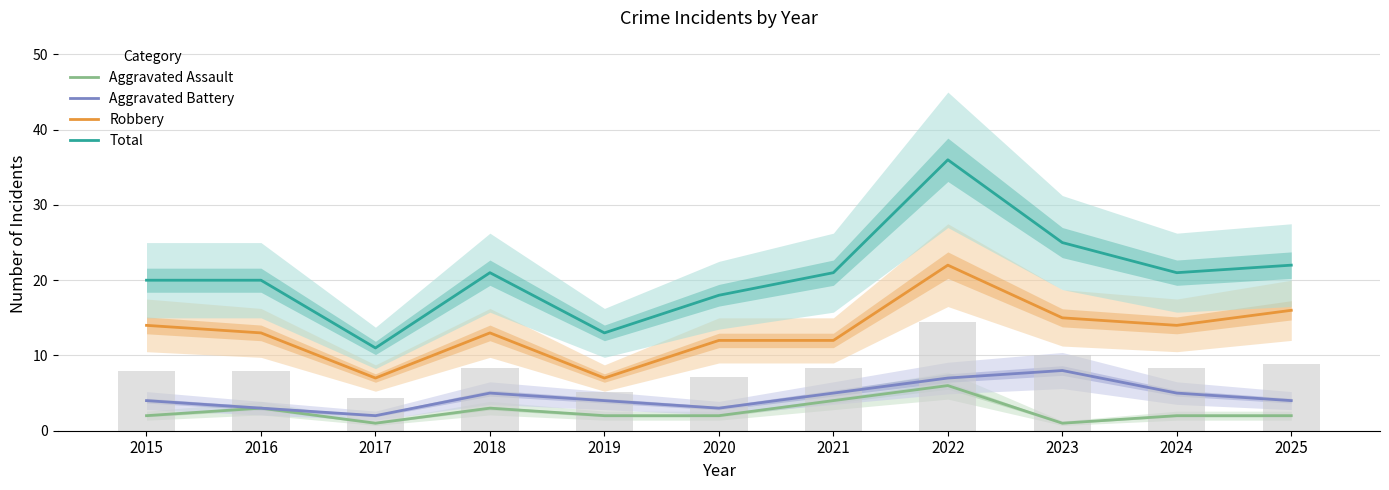

How many groups of bars are there?

11